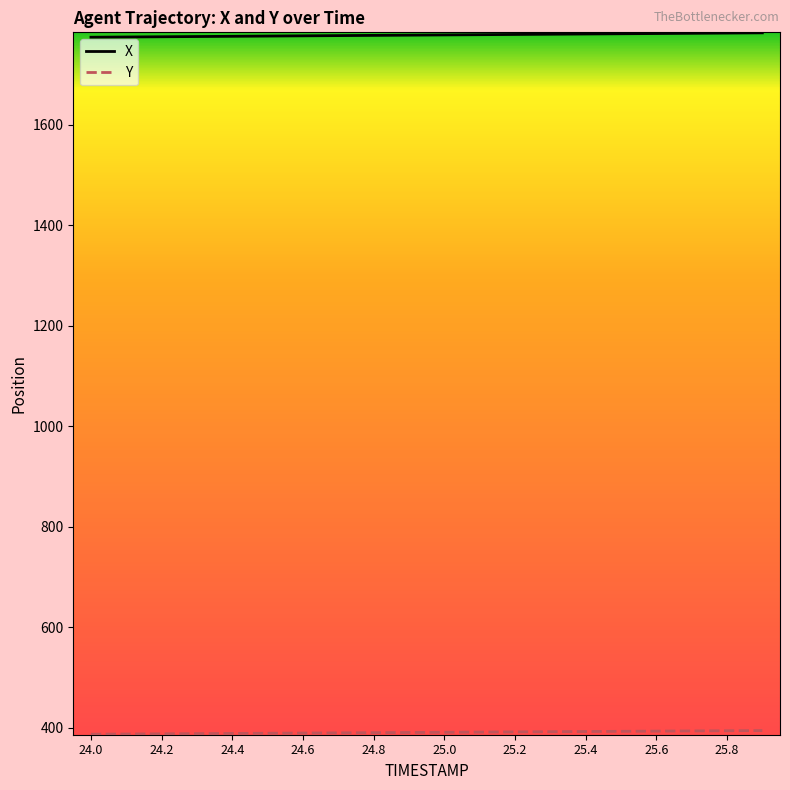

What is the minimum value shown in the chart?

387.3